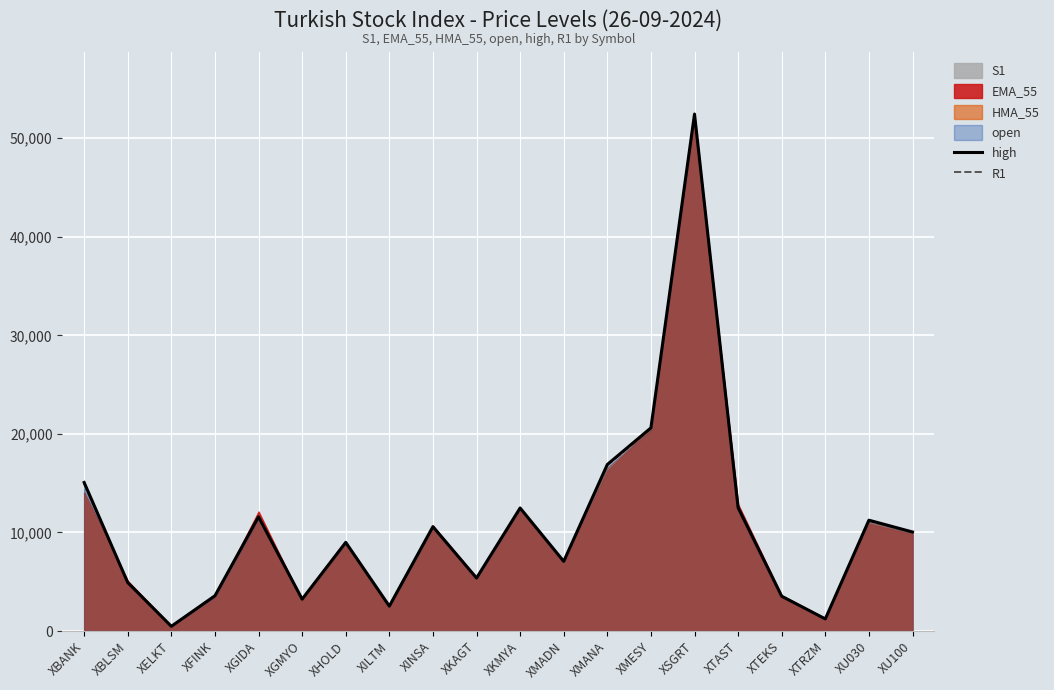

What is the difference between the R1 values at XHOLD and XBANK?

5987.8